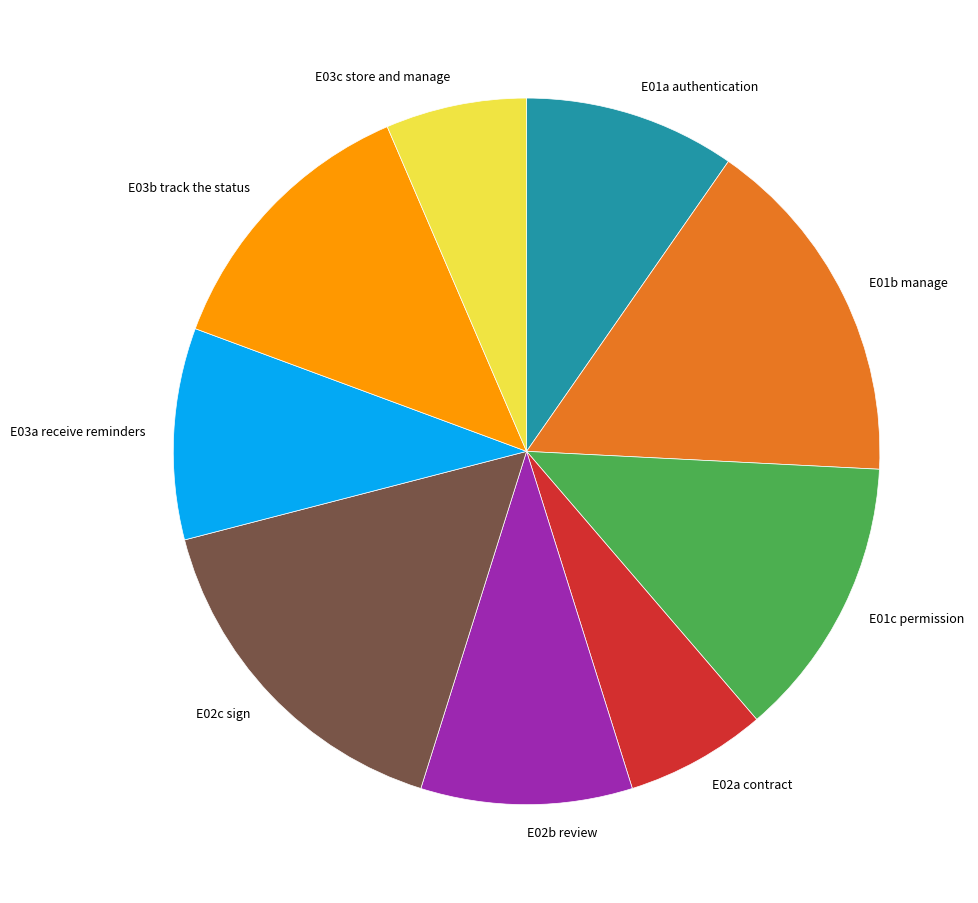

Does E02b review account for over 50% of the chart?

No